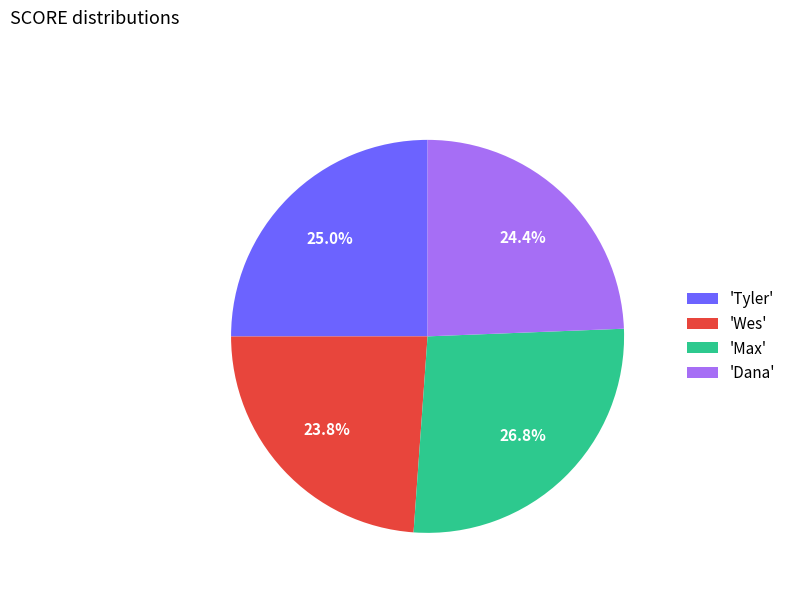

Which category has the biggest portion of the pie?

'Max'